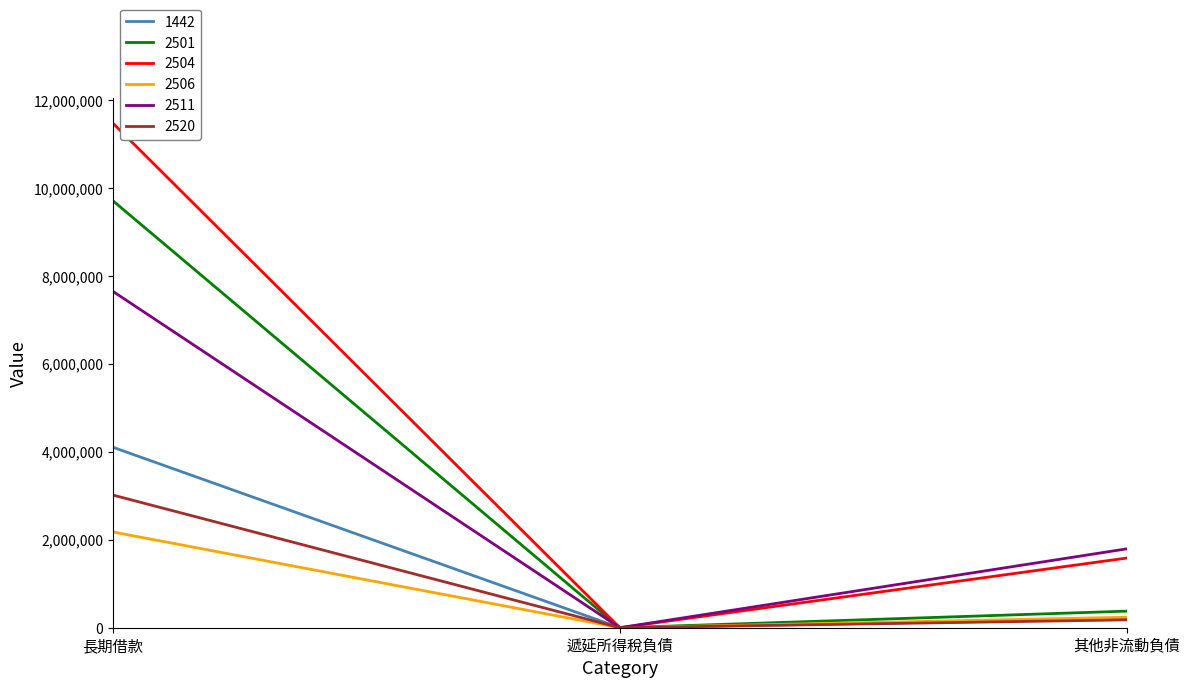

List the series in order of their peak value, lowest first.

2506, 2520, 1442, 2511, 2501, 2504